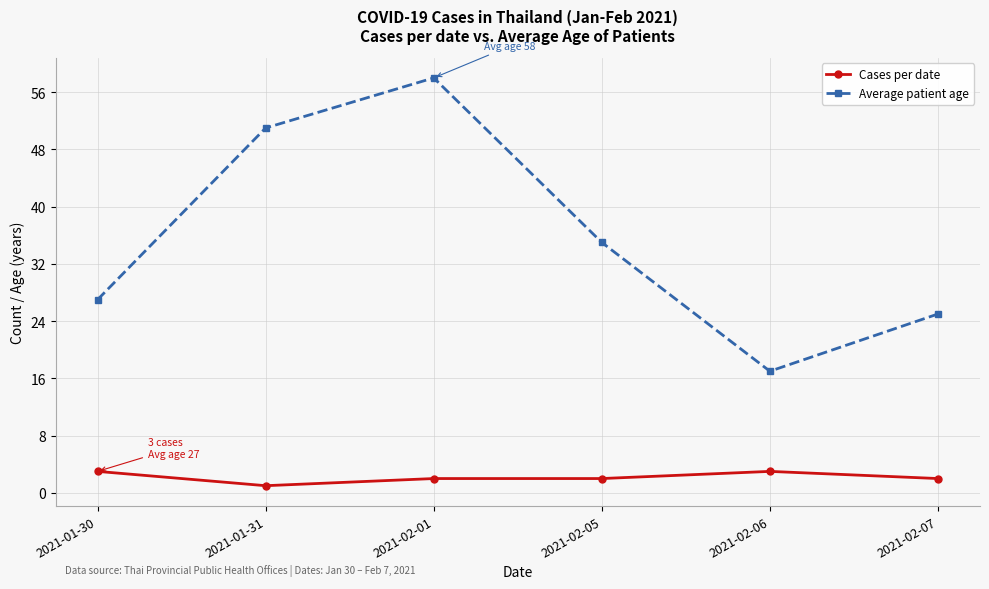

Reading left to right, list all the values displayed in this chart.

Cases per date: 3	1	2	2	3	2
Average patient age: 27	51	58	35	17	25